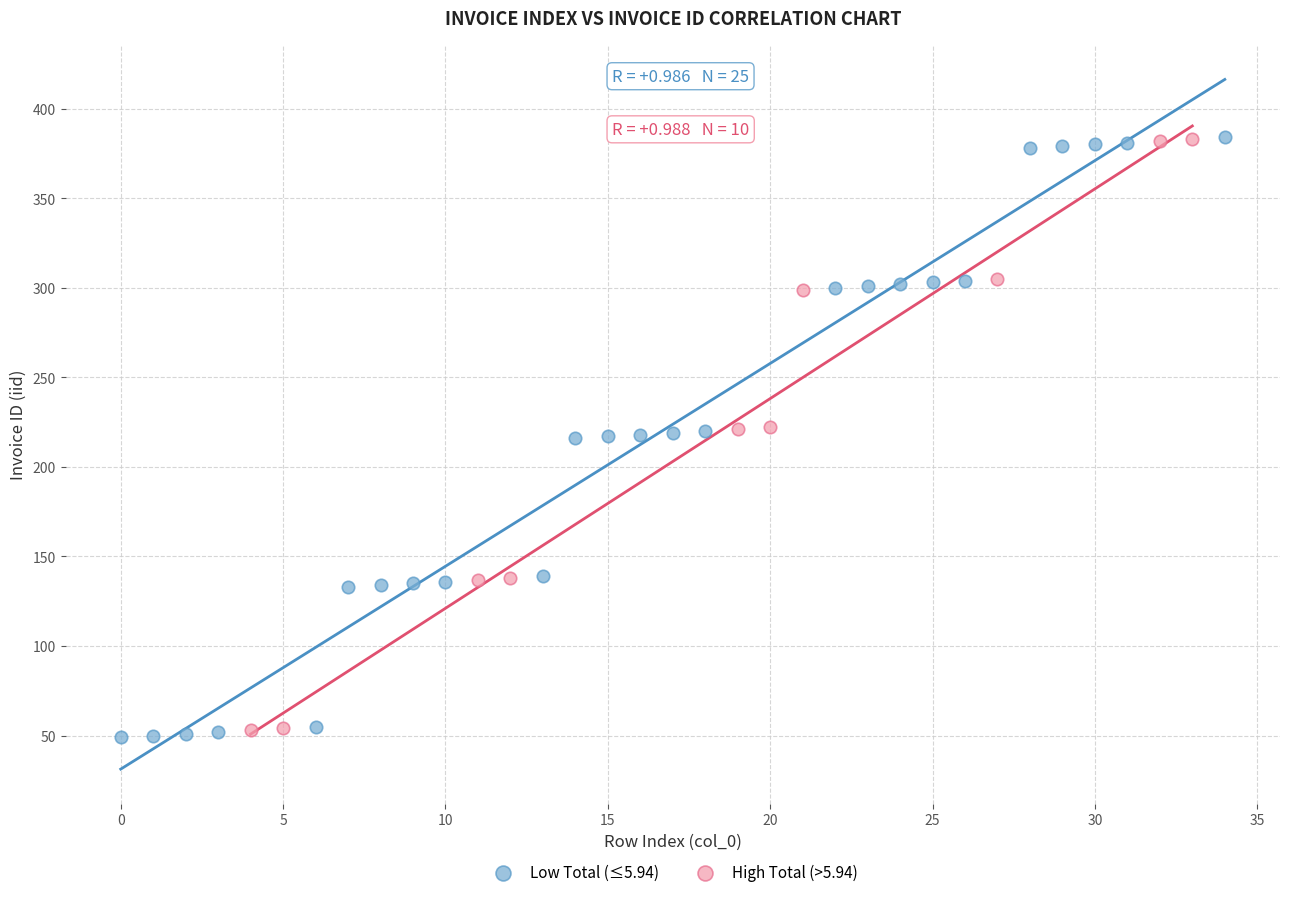

What are all the series names shown in the legend?

Low Total (≤5.94), High Total (>5.94)